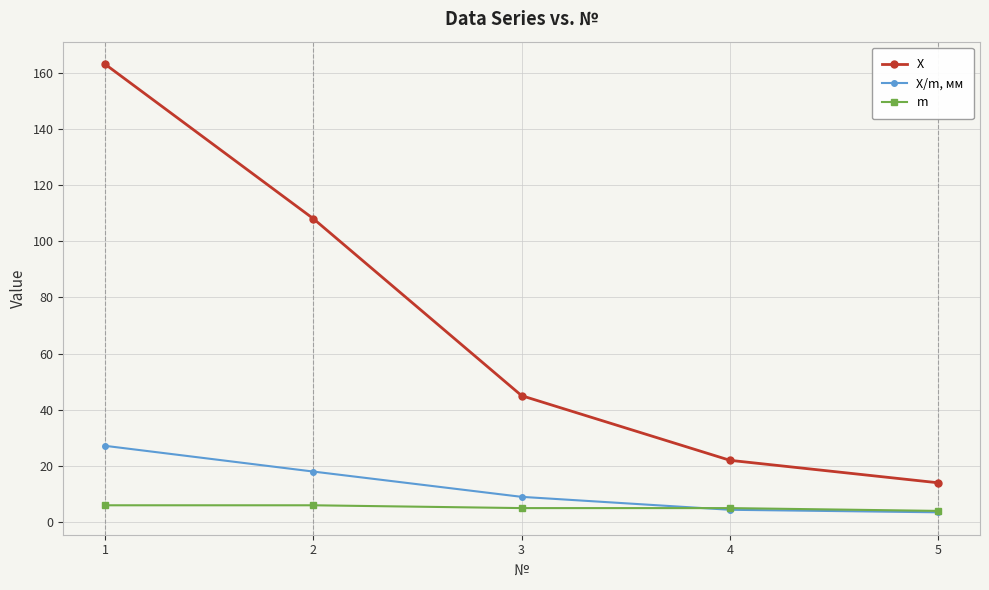

Is it true that X equals 14.0 at 5?

True